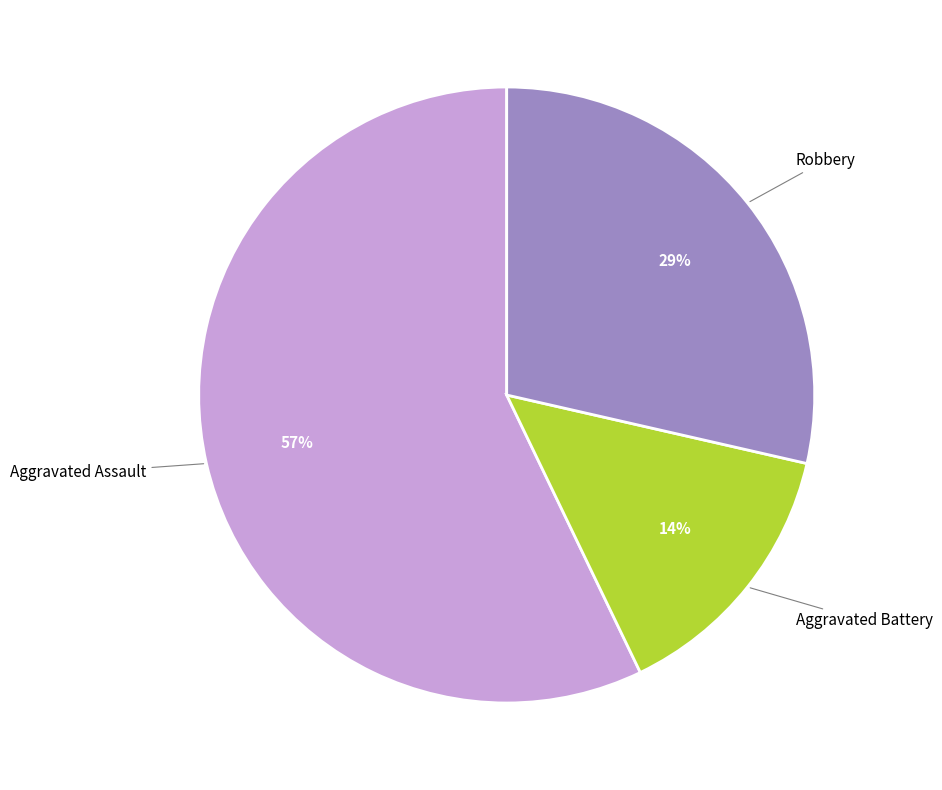

How many slices are in this pie chart?

3